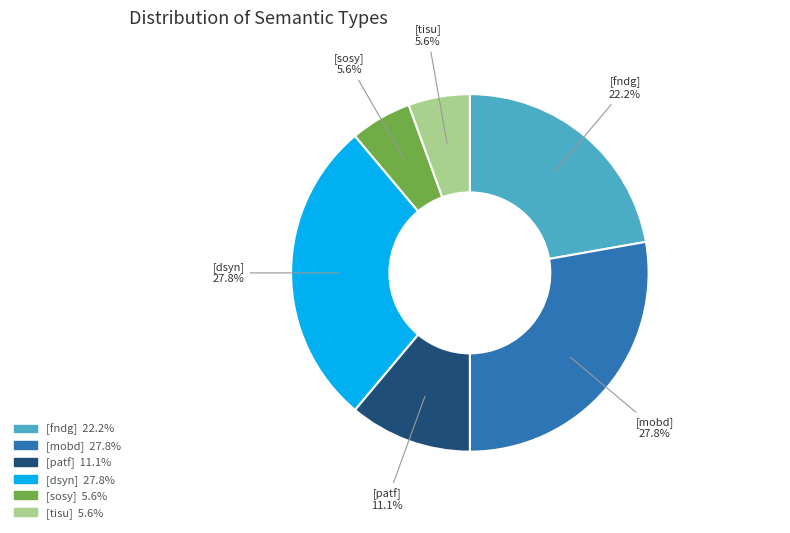

Does [tisu] represent more than half of the total?

No